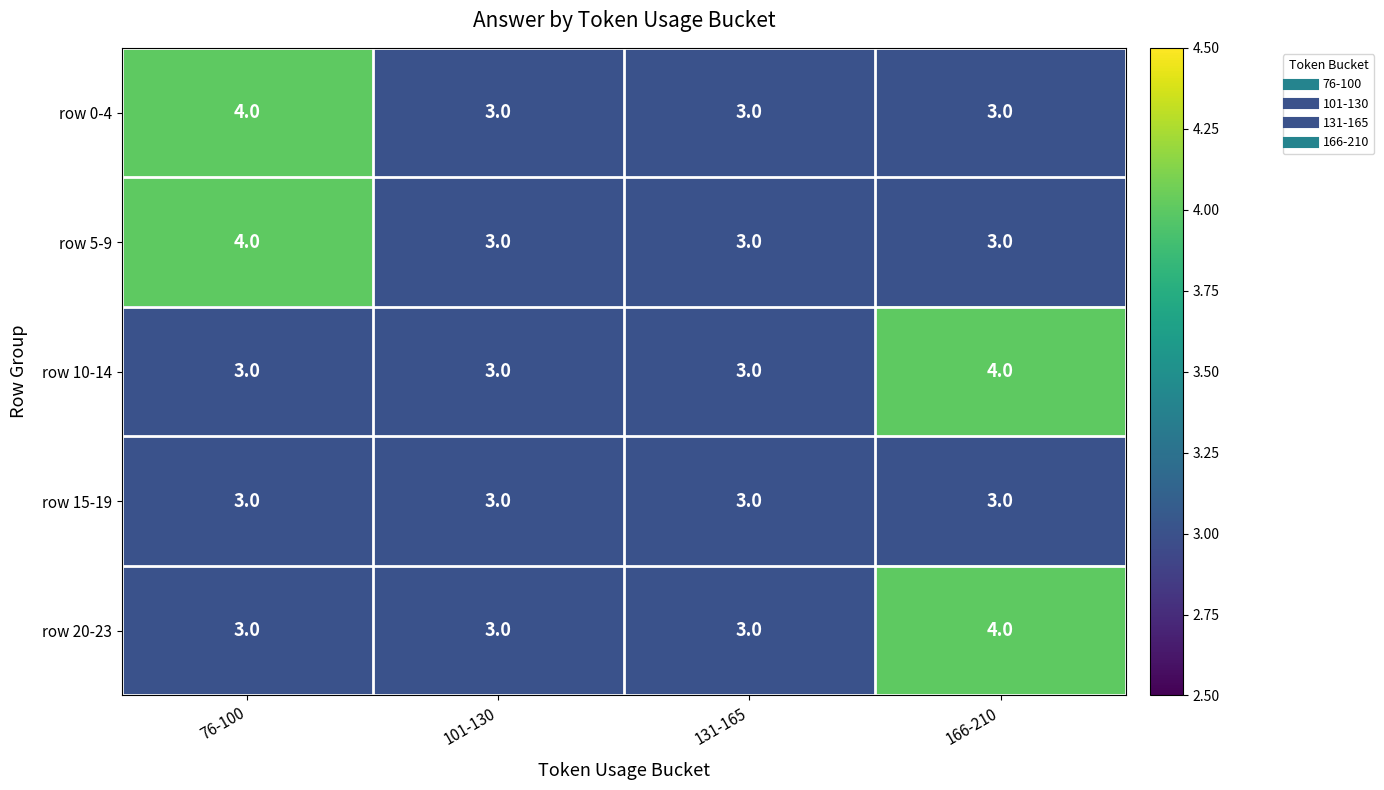

Is it true that row 5-9 equals 2 at 166-210?

False